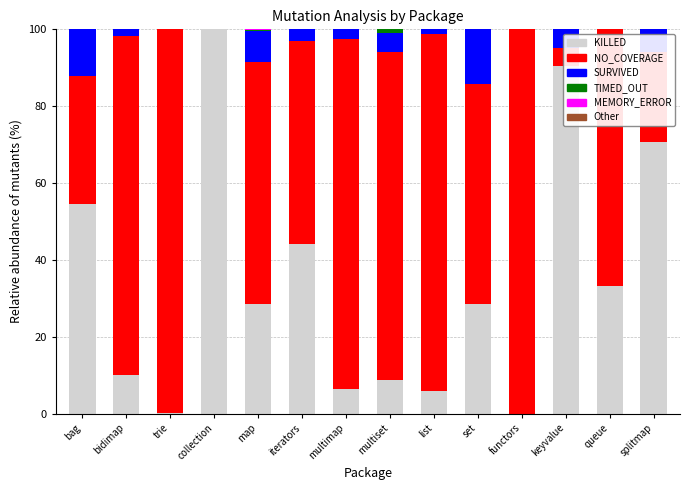

Does the chart contain stacked bars?

Yes